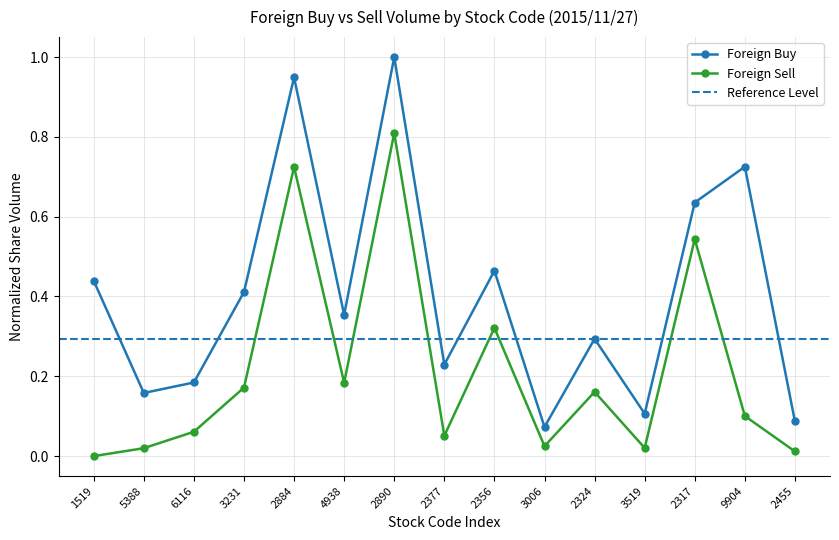

Which series has the largest total across all categories?

Foreign Buy